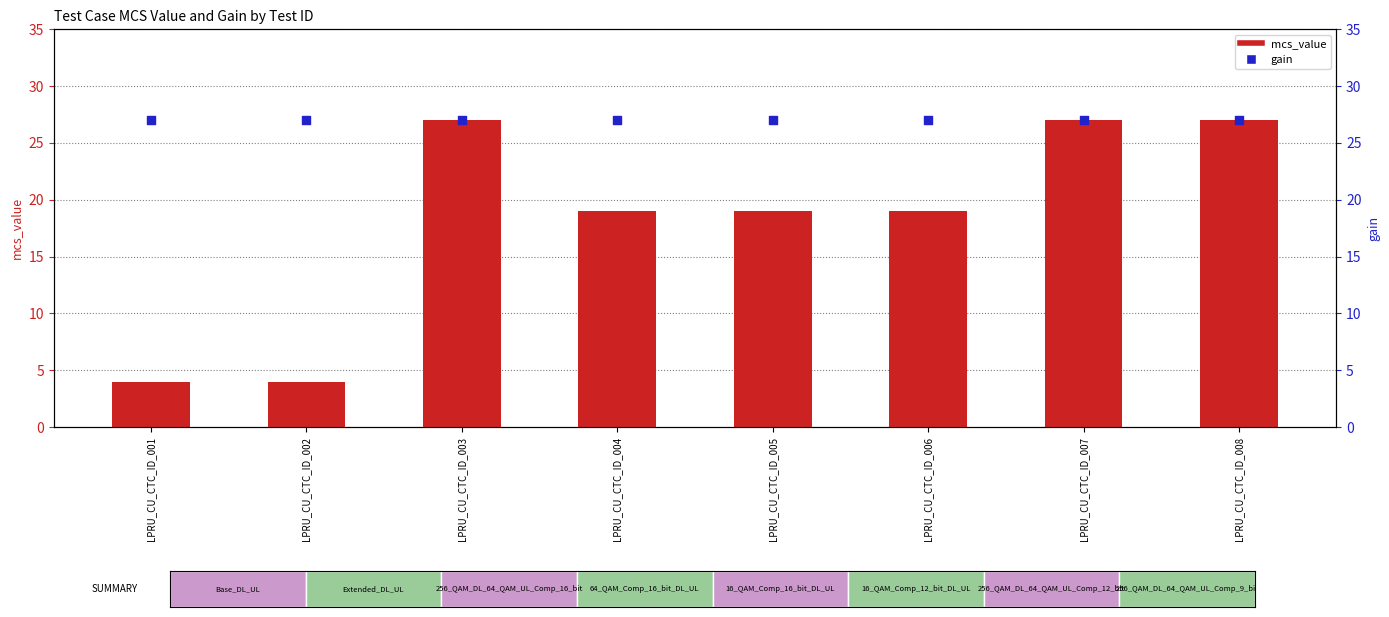

Which series has the widest spread of Y values?

mcs_value